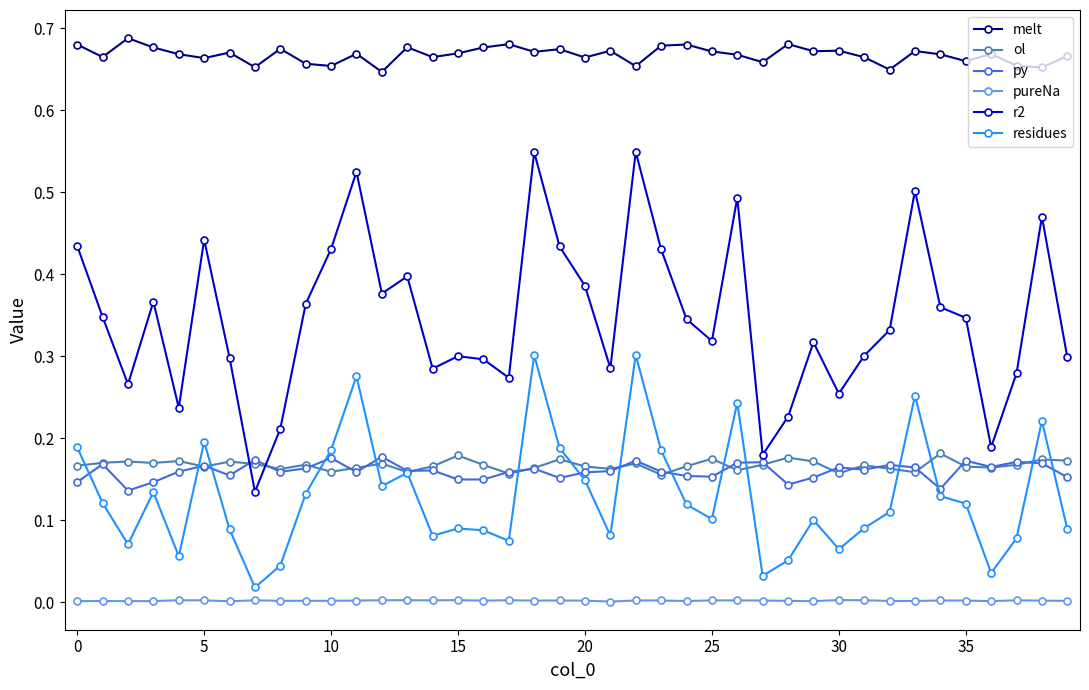

Which series has the largest total across all categories?

melt